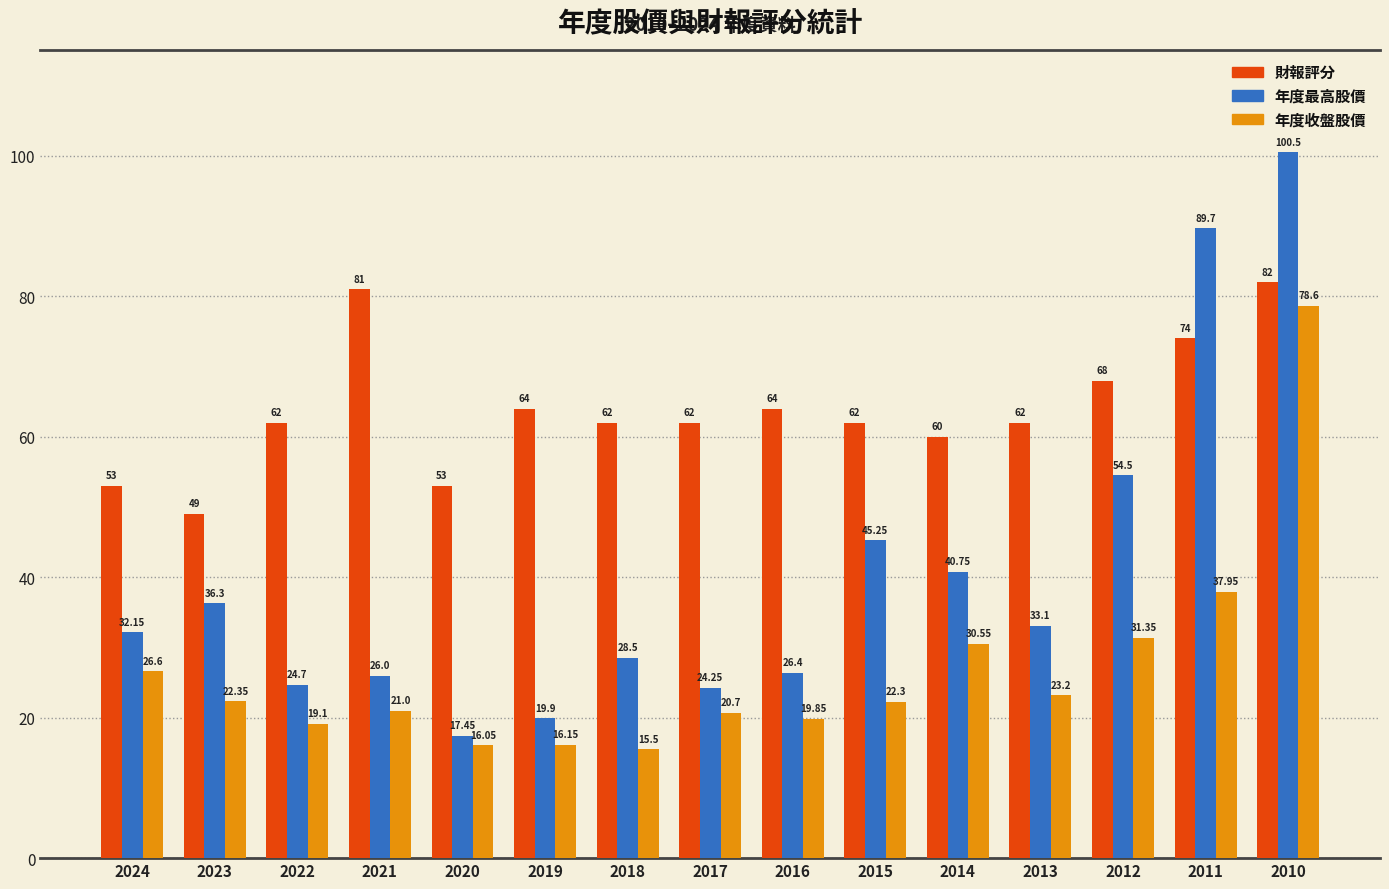

What is the lowest value of the 年度收盤股價 series?

15.5